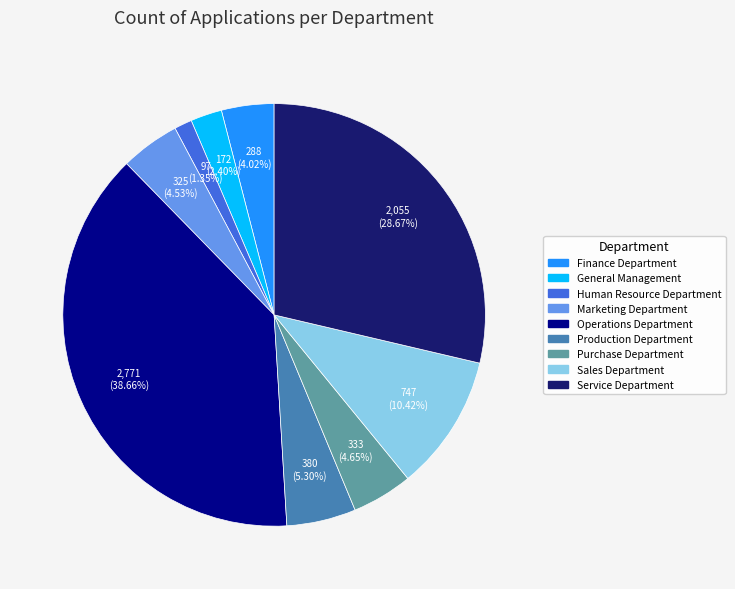

How many segments does this pie chart have?

9